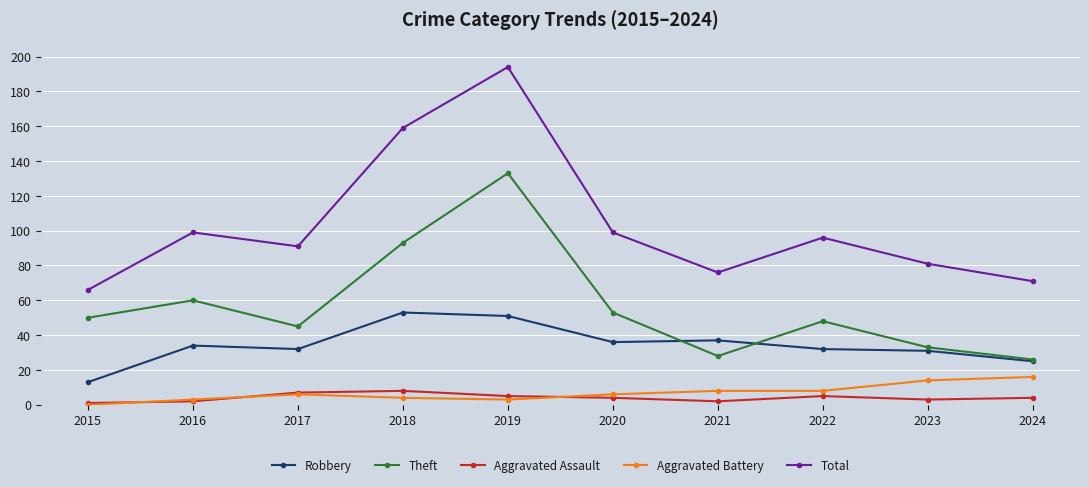

What is the value of the Robbery point at the 6th from the left?

36